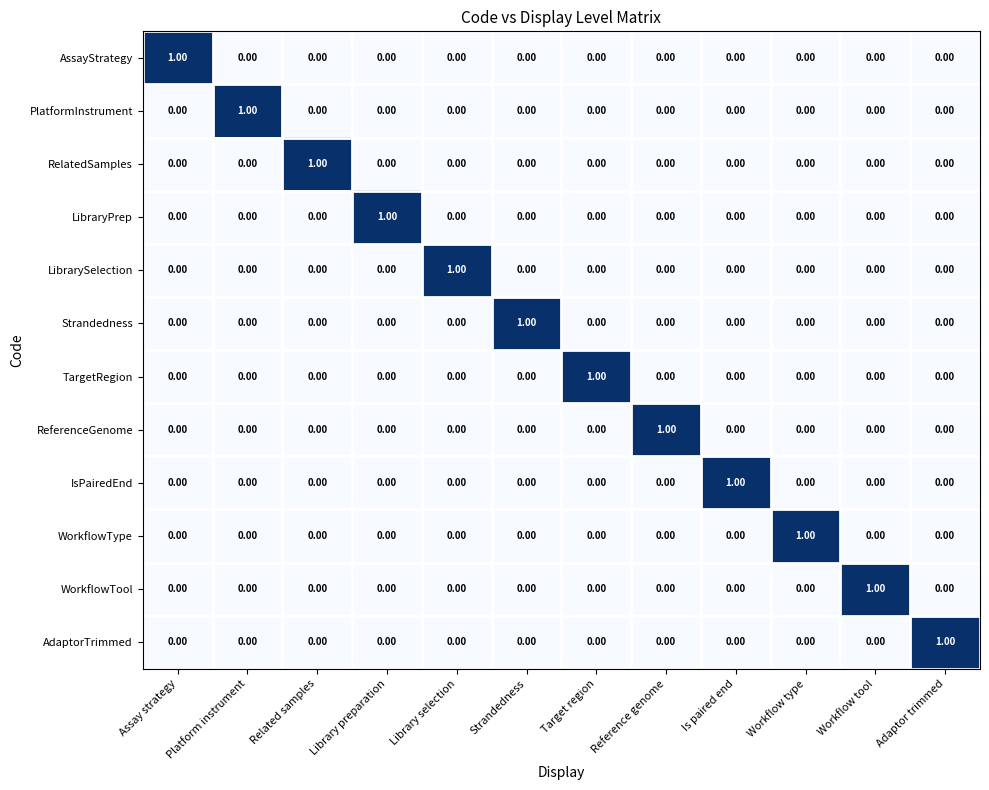

What is the spread (max minus min) of values at Adaptor trimmed?

1